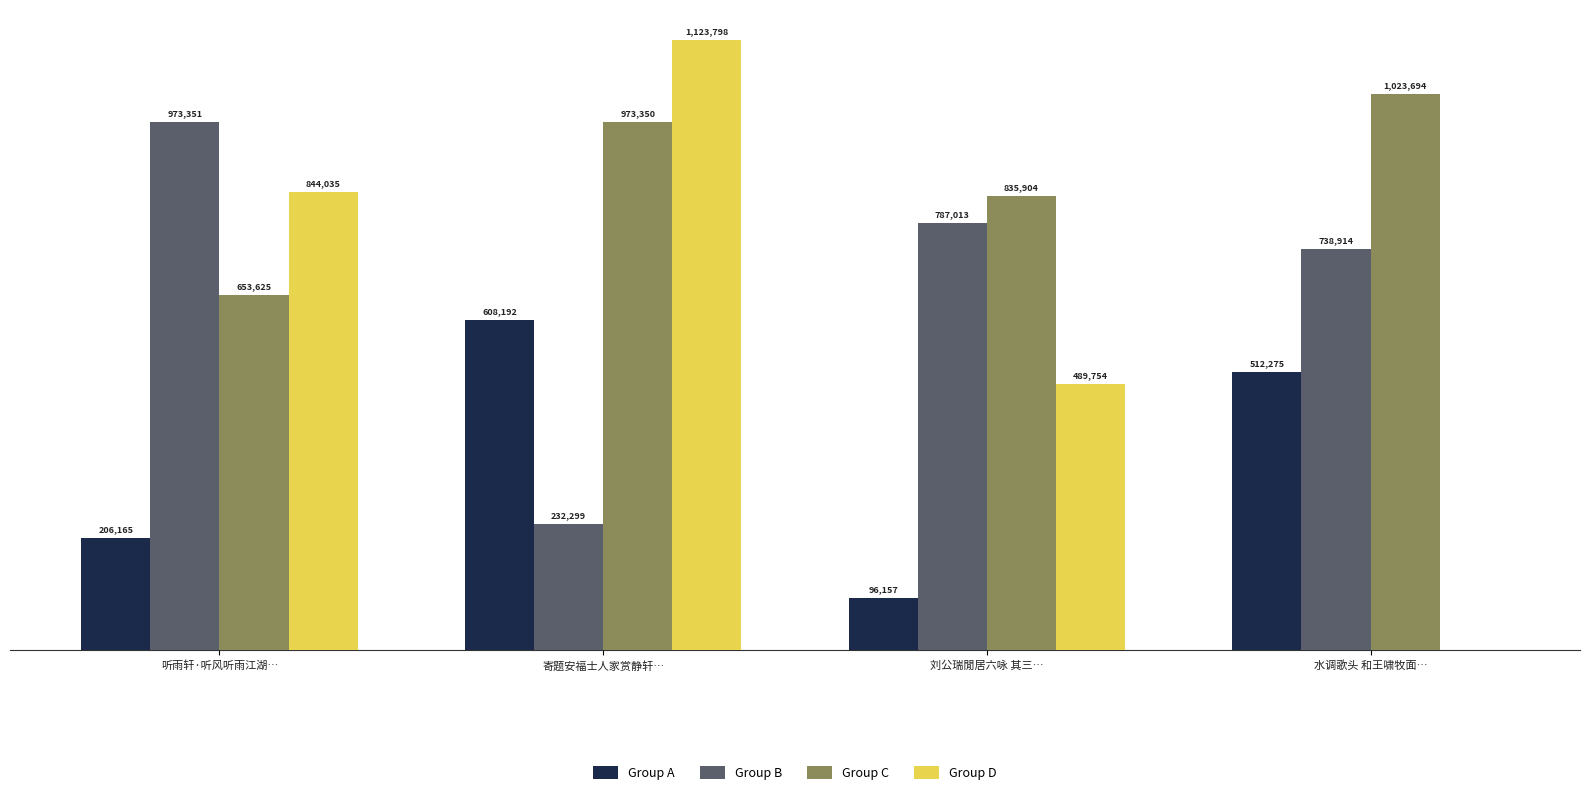

Count the Group D values in the range 489754 to 1123798.

3